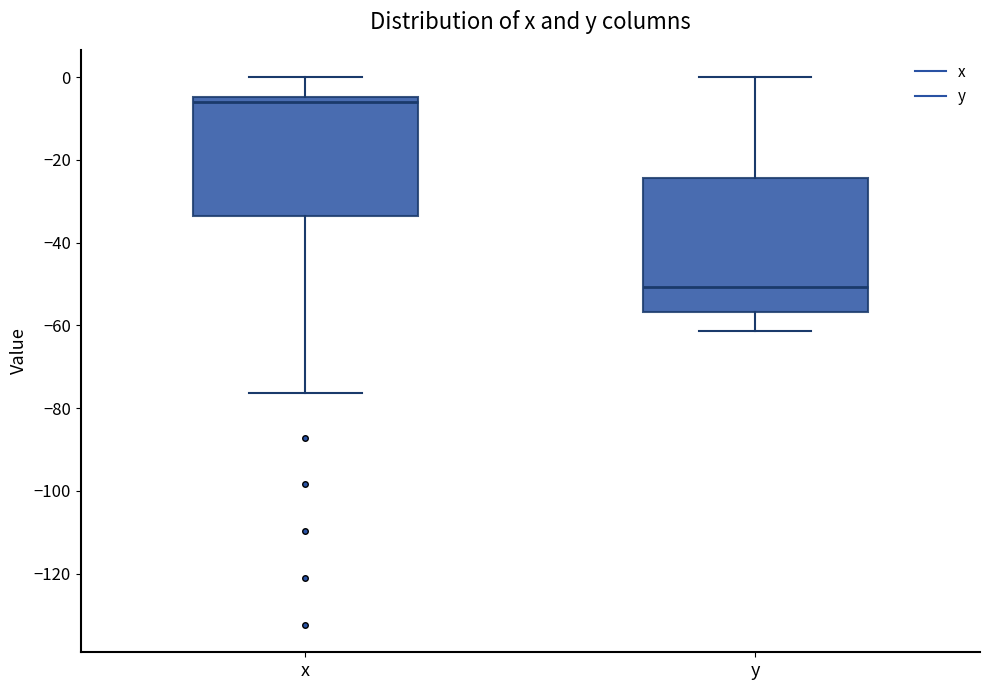

Comparing the boxes themselves (not the whiskers), which one is the tallest?

y